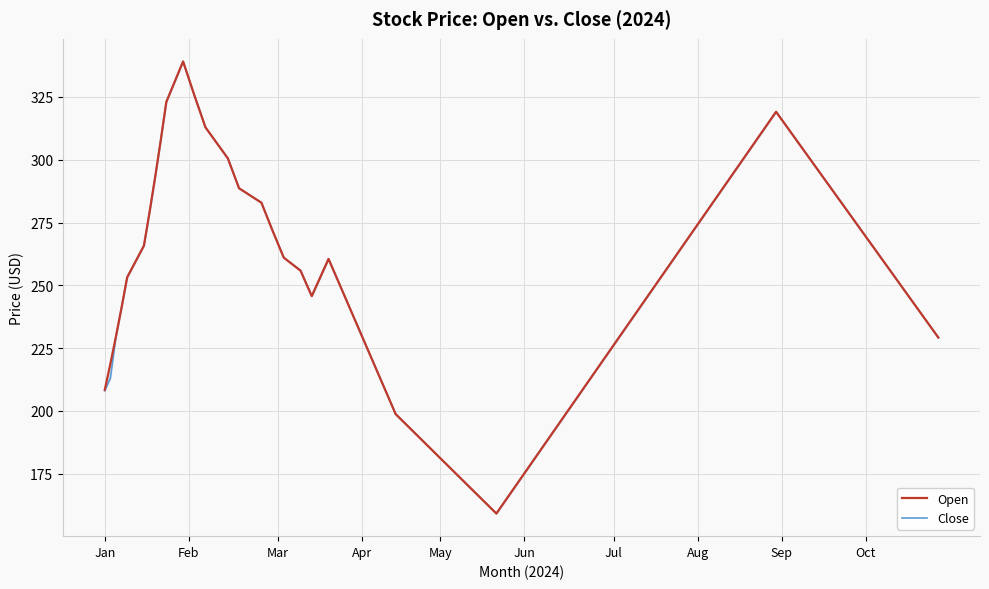

At which category does Close reach its first local peak?

2024-01-15